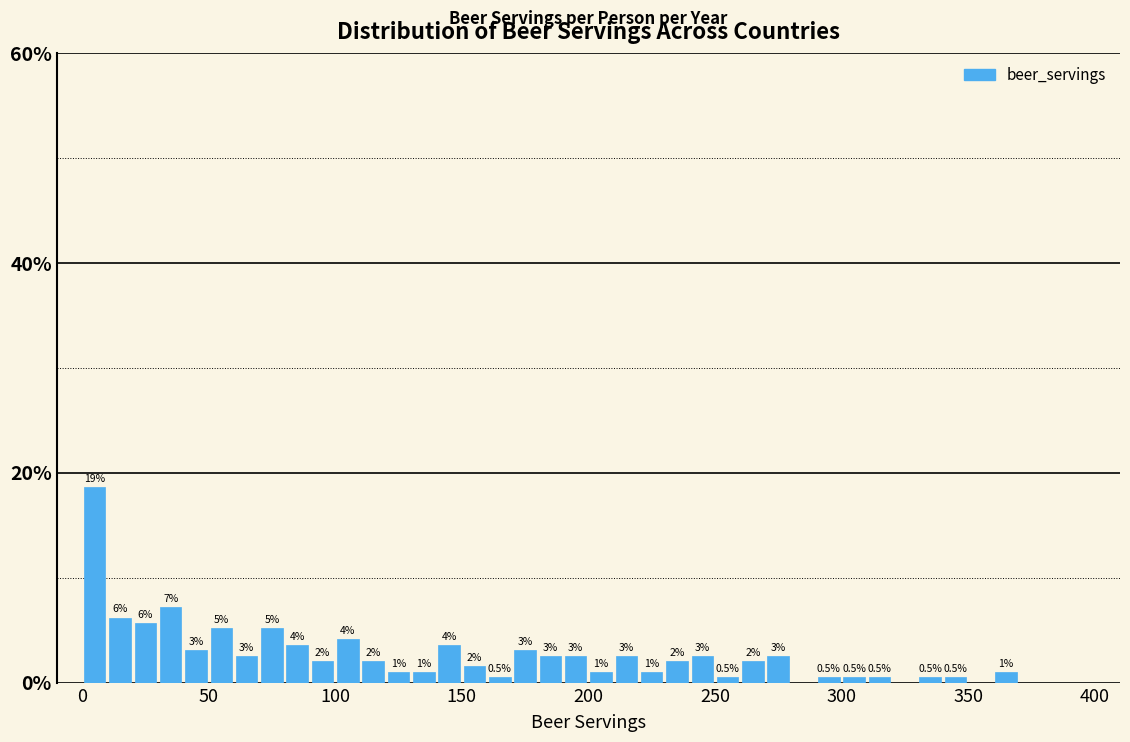

Read against the x-axis, roughly where is the centre of the tallest bar?

5